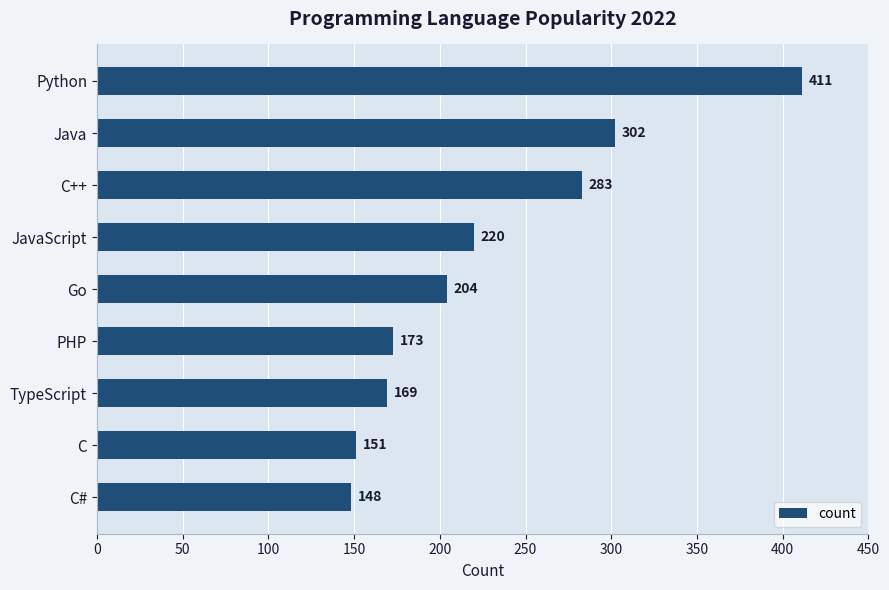

What is the sum of all values?

2061